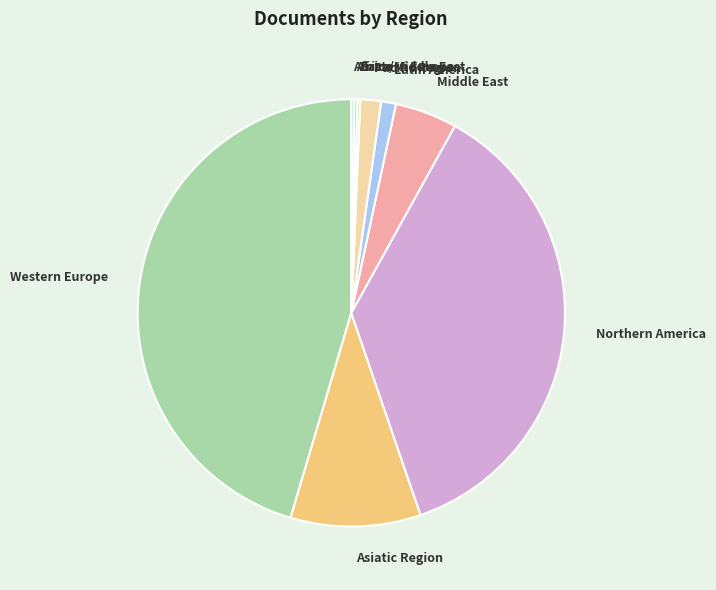

Which category has the biggest portion of the pie?

Western Europe